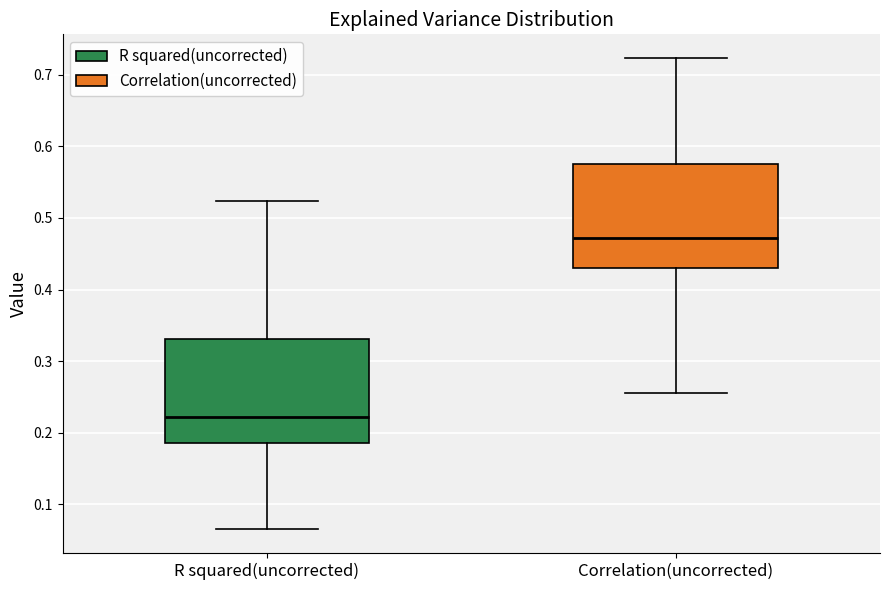

Reading left to right, transcribe this box plot: for each box, give where its median line is, the range the box spans, and where its two whiskers end, as read against the y-axis. The values are not printed on the chart, so give them approximately, as read against the axis.

R squared(uncorrected): median 0.22, box 0.19 to 0.33, whiskers 0.07 to 0.52
Correlation(uncorrected): median 0.47, box 0.43 to 0.58, whiskers 0.26 to 0.72